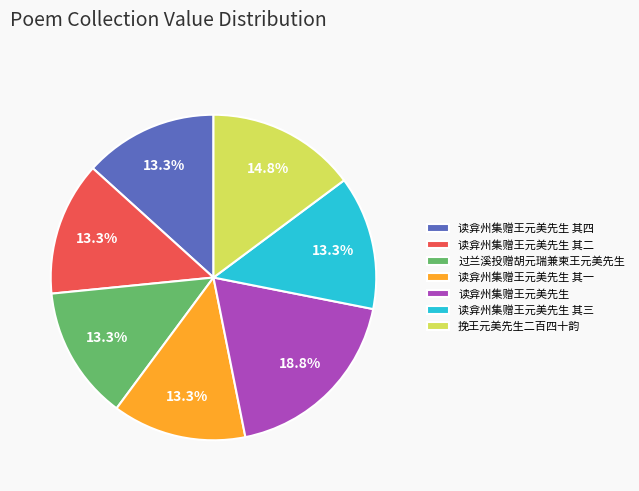

To the nearest percent, what is the difference between the largest and smallest slice percentages?

5%